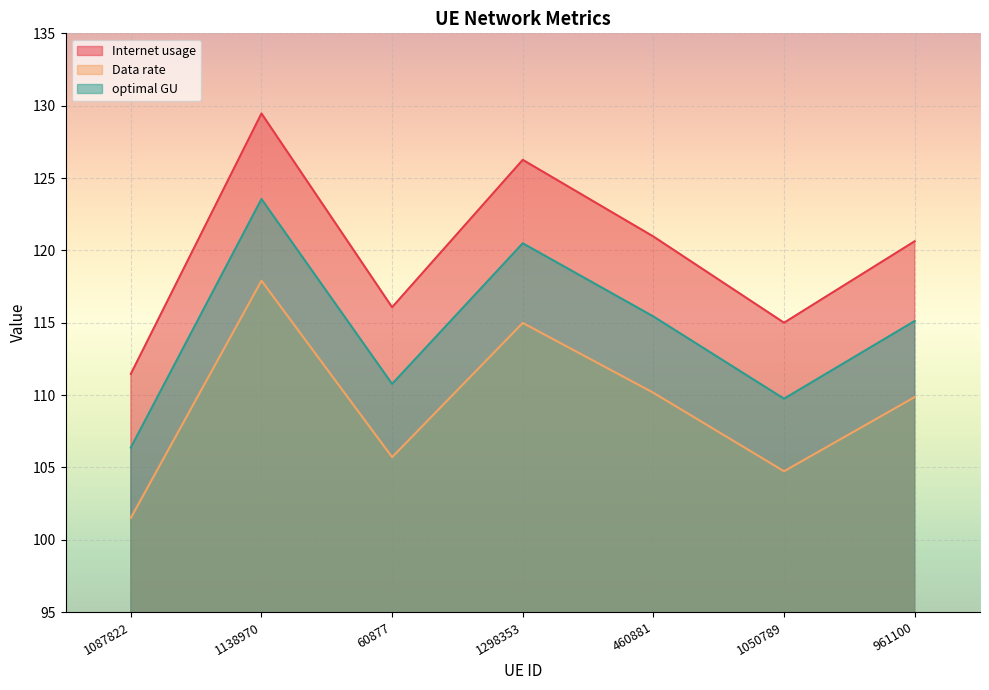

The optimal GU series shows 109.7 at 1050789. True or false?

True